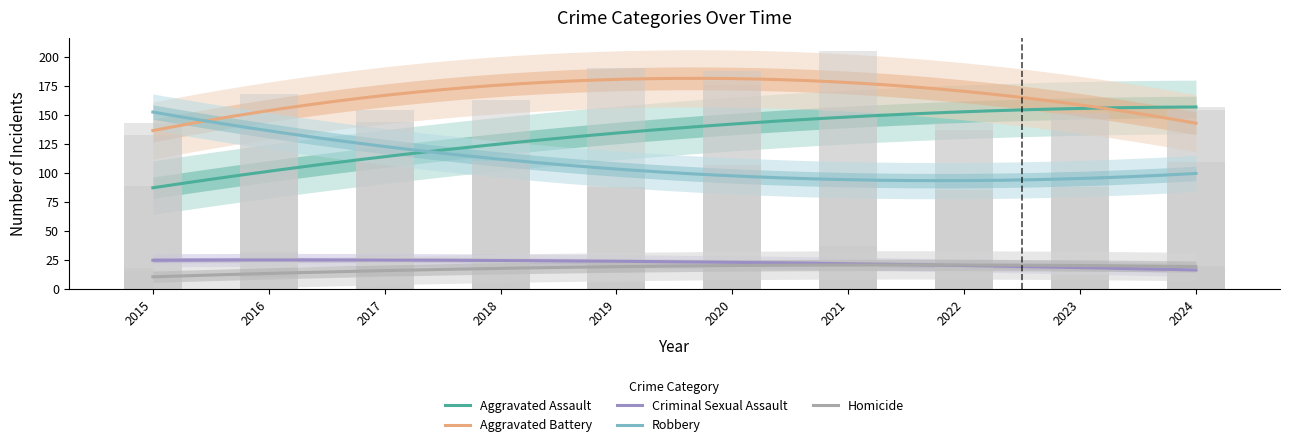

At how many categories does at least one series exceed 135?

10